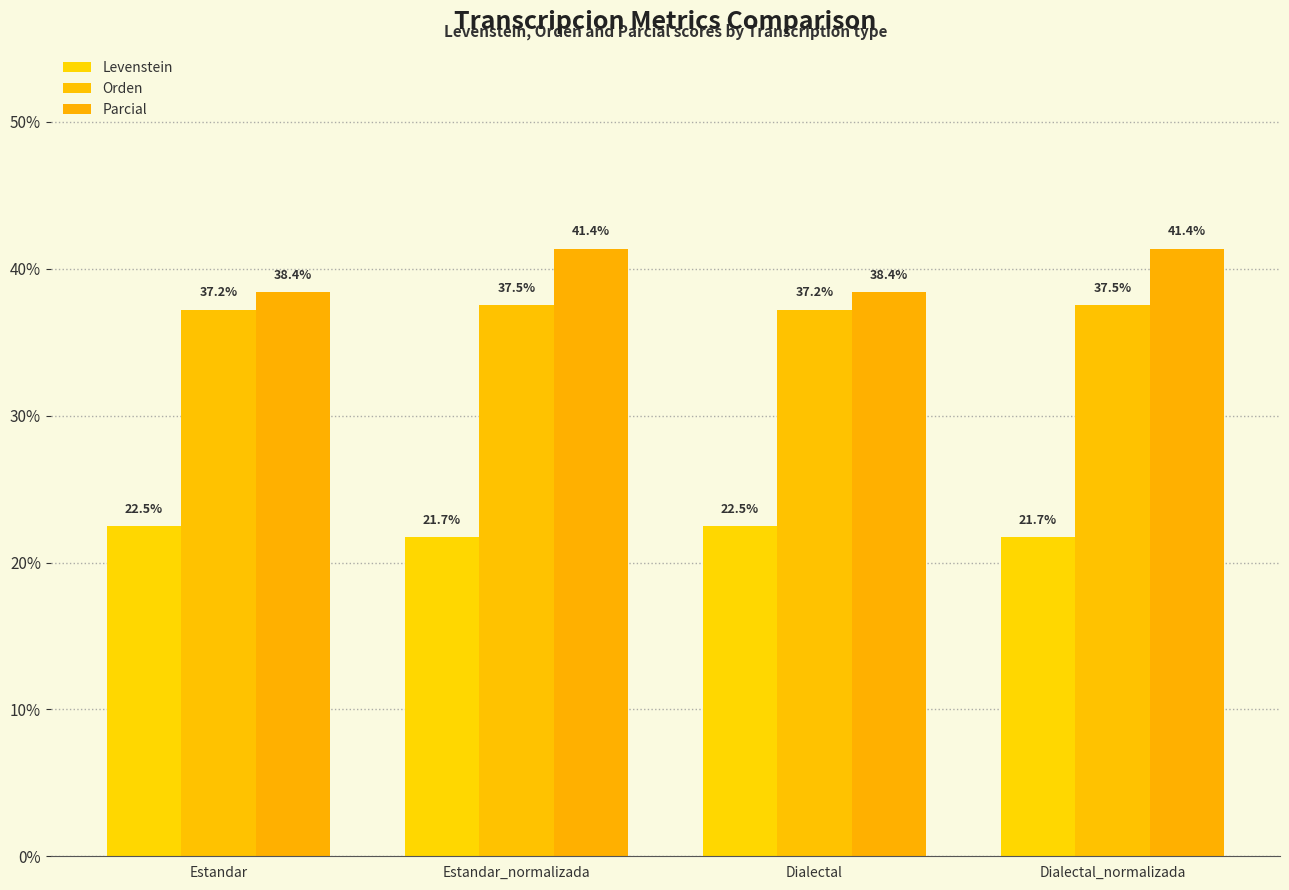

What is the label of the 2nd bar from the right?

Dialectal